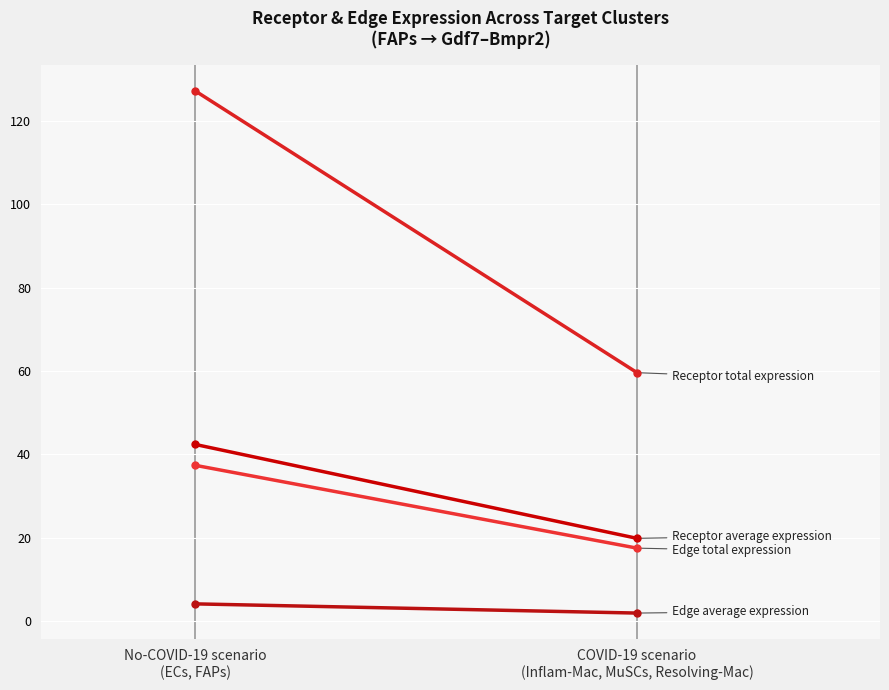

What is the minimum value shown in the chart?

1.9